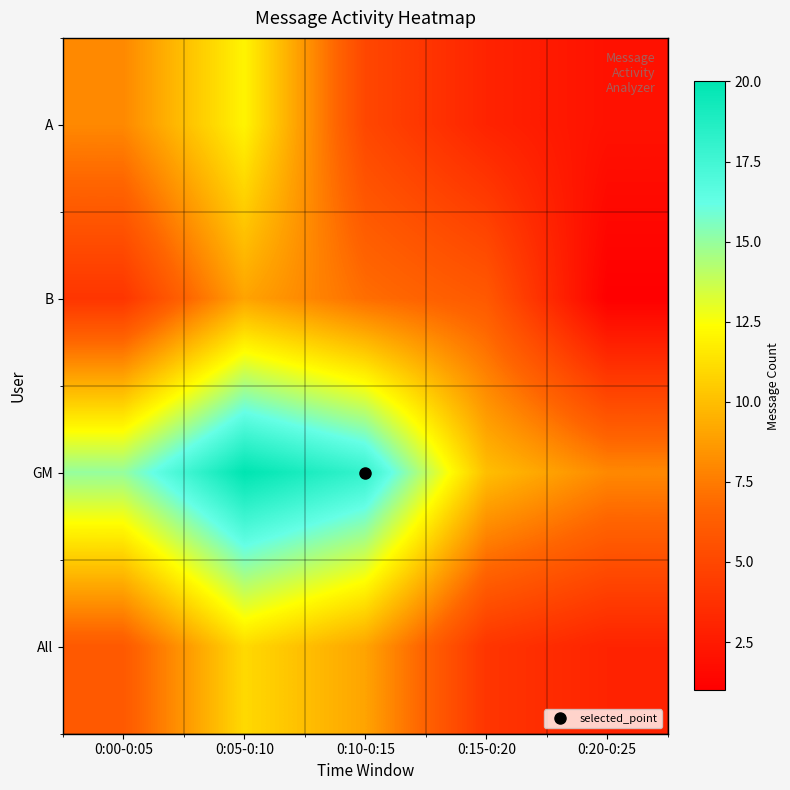

What is the spread (max minus min) of values at 0:00-0:05?

11